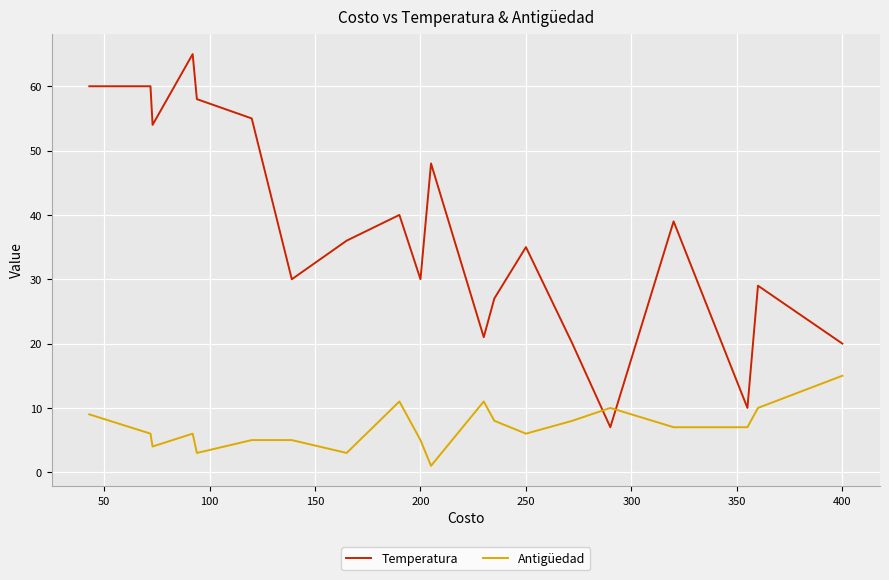

List the series in order of their peak value, highest first.

Temperatura, Antigüedad